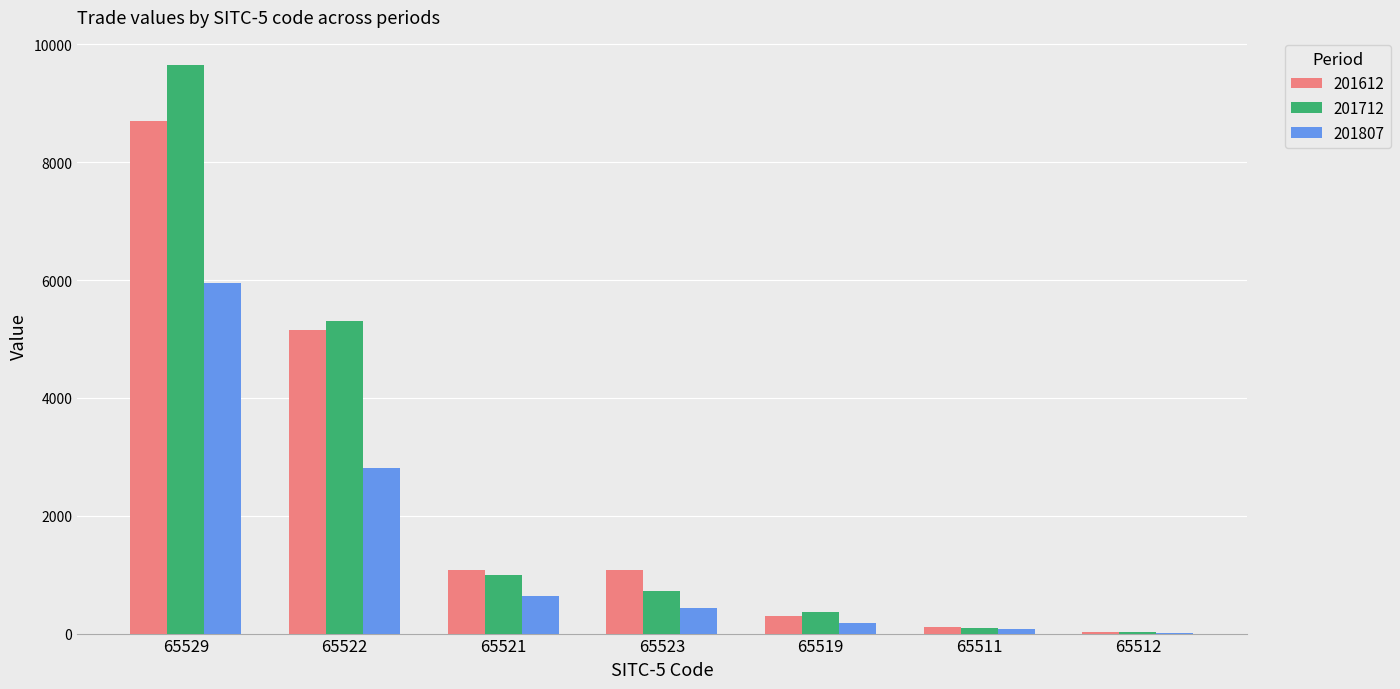

Are the bars grouped side by side (vs. stacked)?

Yes